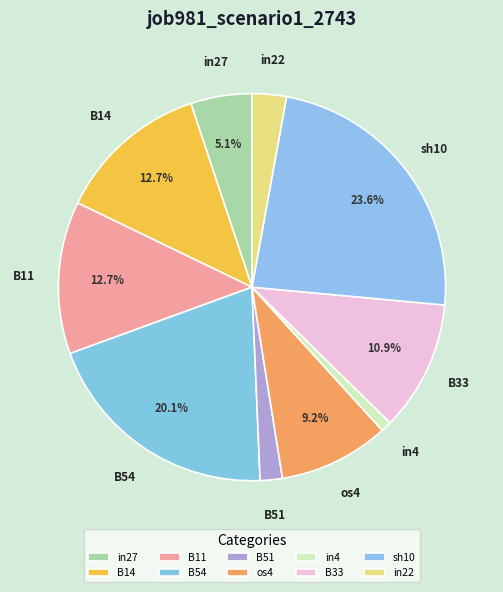

To the nearest percent, what percentage of the pie is B51?

2%